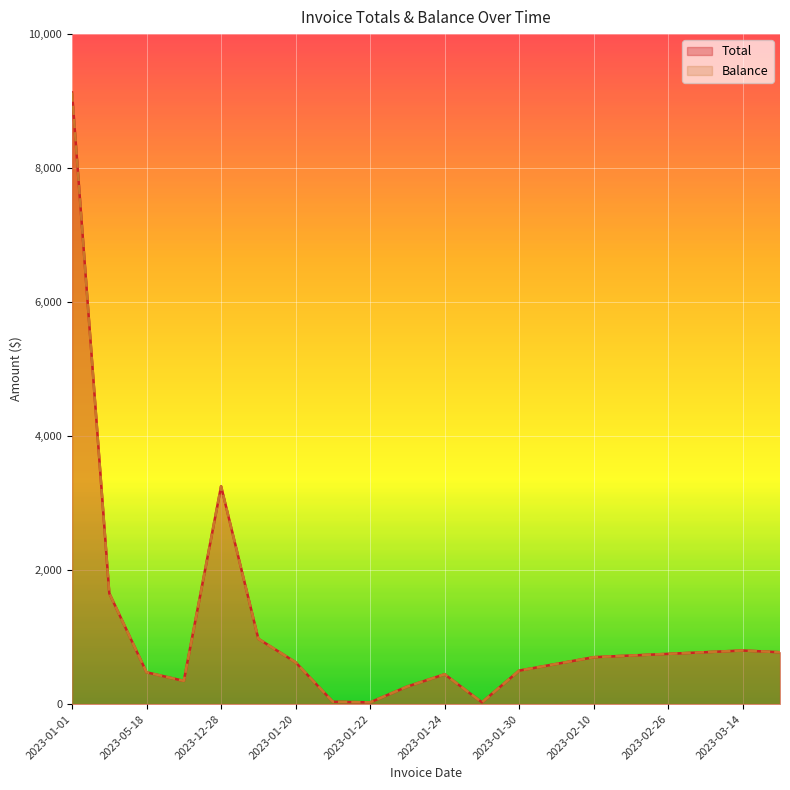

True or false: Balance and Total cross at least once.

False